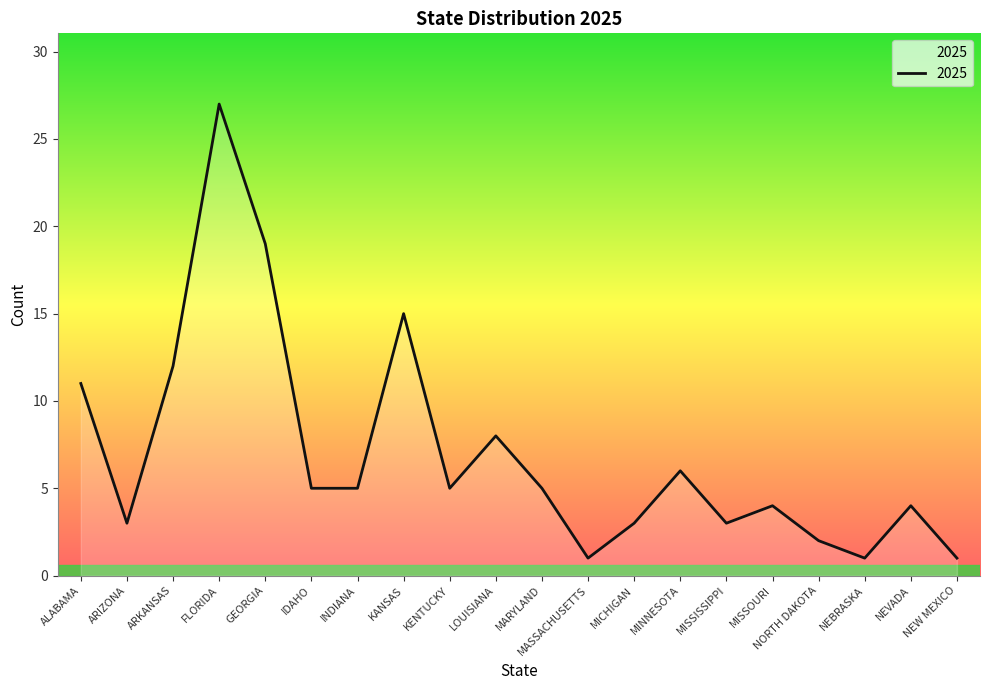

What position from the right is ARKANSAS?

18